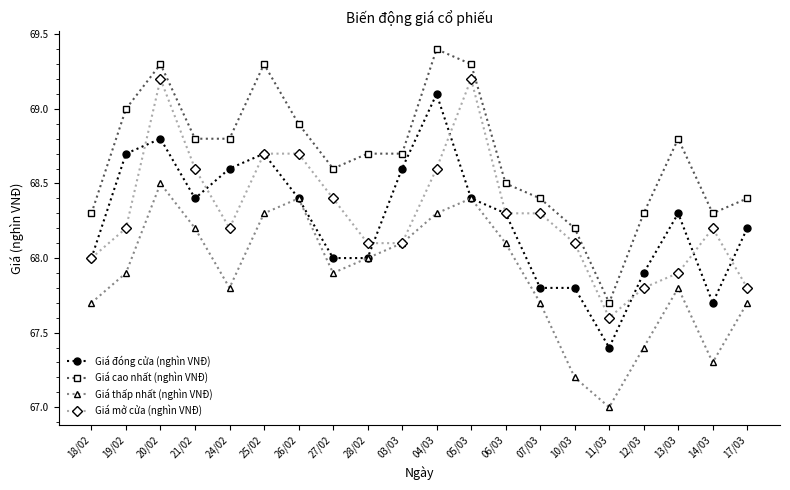

What is the approximate value of Giá mở cửa (nghìn VNĐ) at 07/03?

68.3